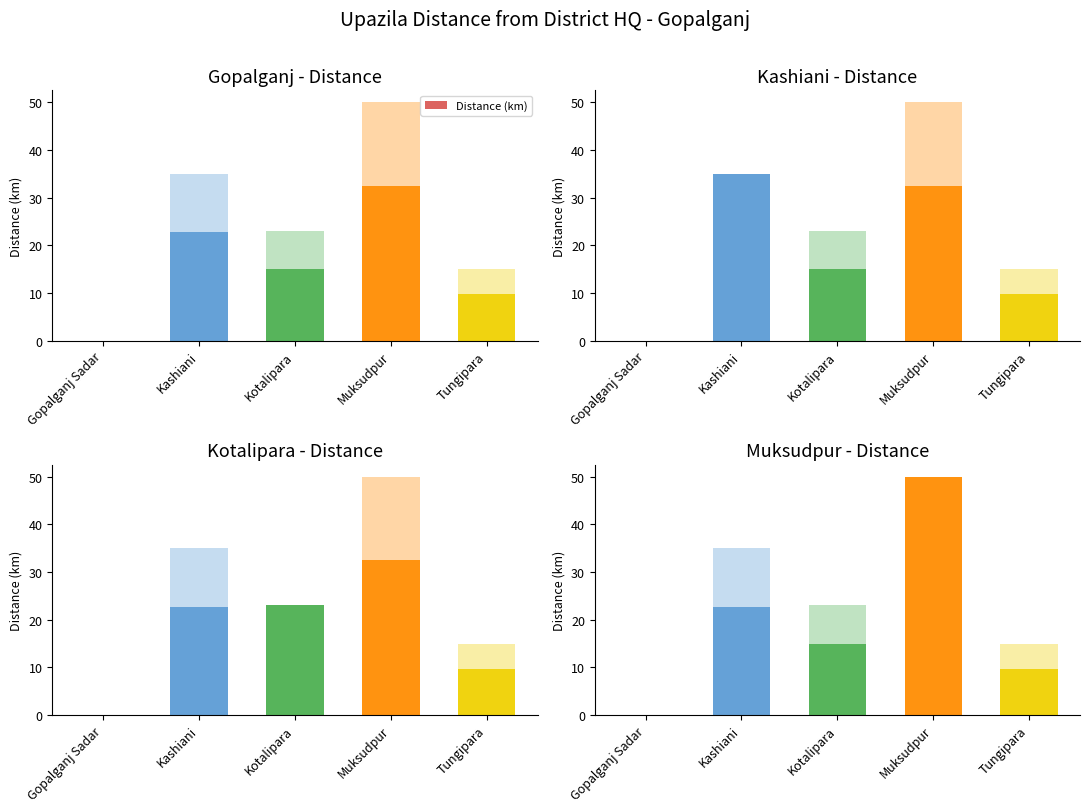

List the labels in order of value, largest first.

Muksudpur, Kashiani, Kotalipara, Tungipara, Gopalganj Sadar